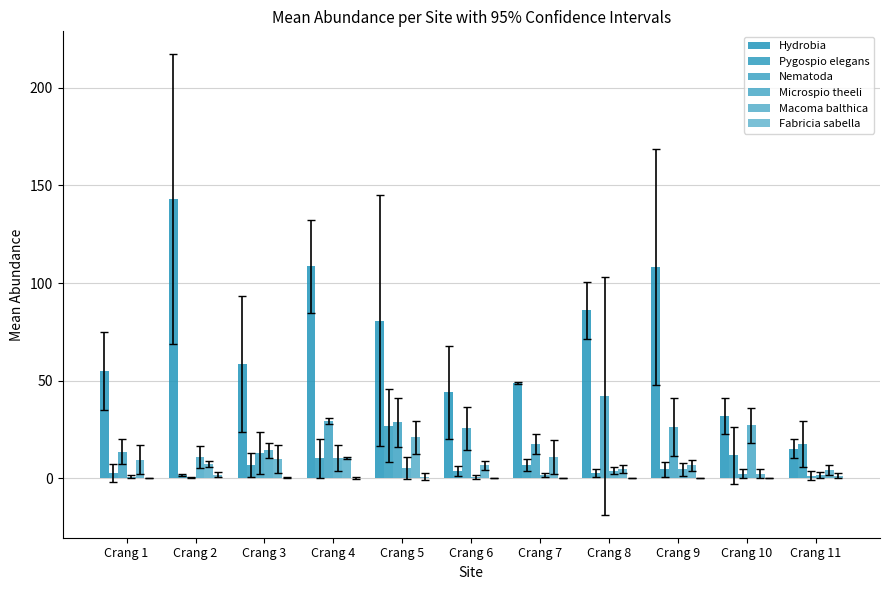

Does the chart contain stacked bars?

No